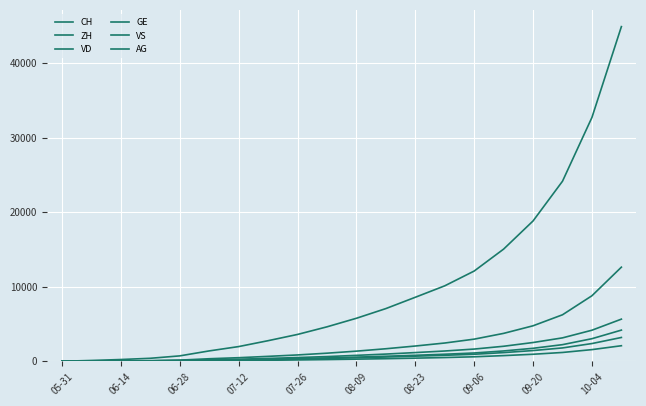

Does the chart have visible grid lines?

Yes